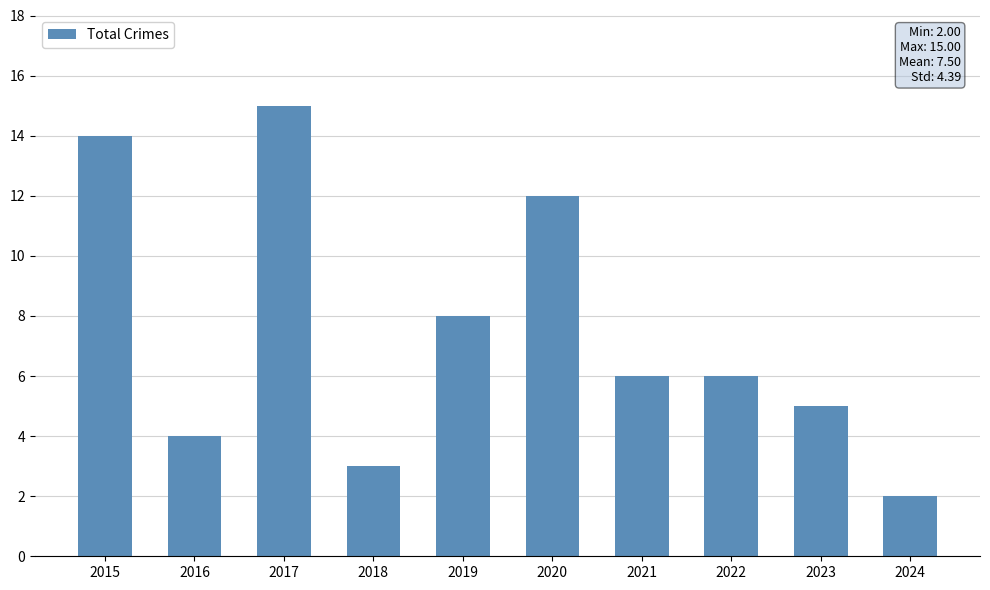

Which label corresponds to the largest value in the chart?

2017